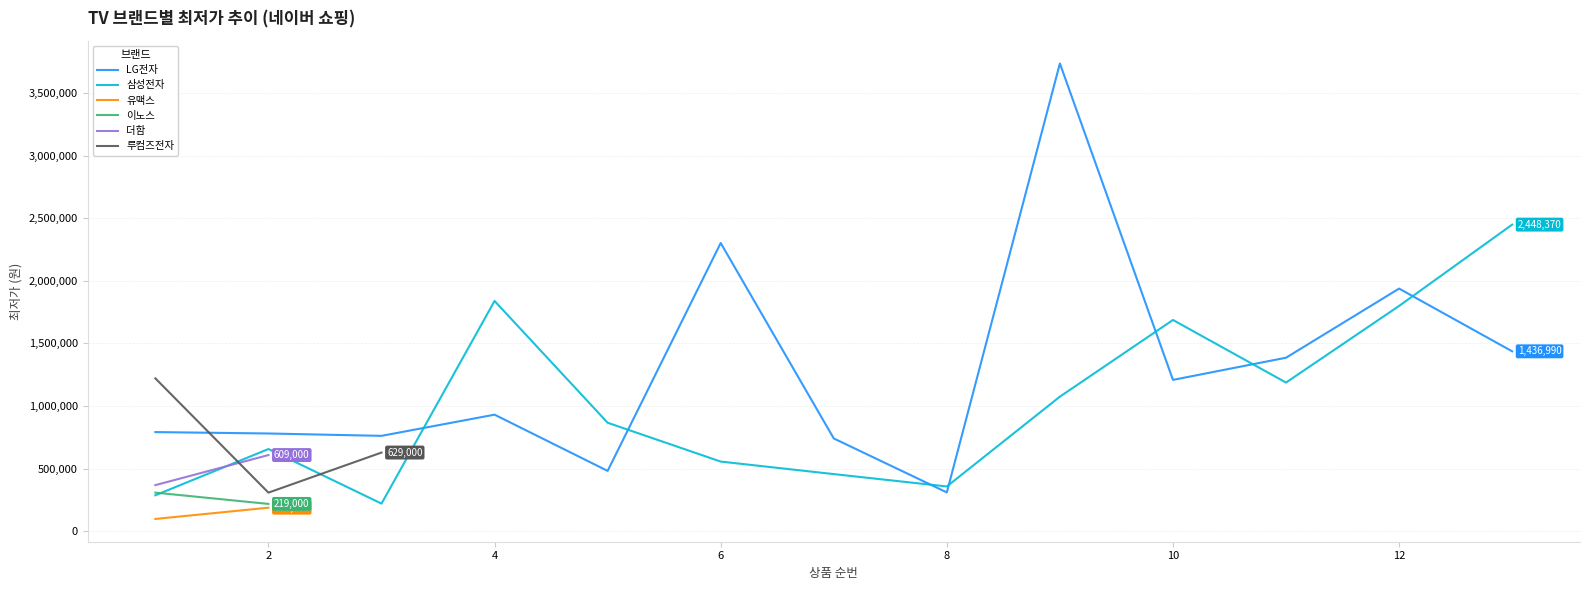

What is the maximum value for 삼성전자?

2448370